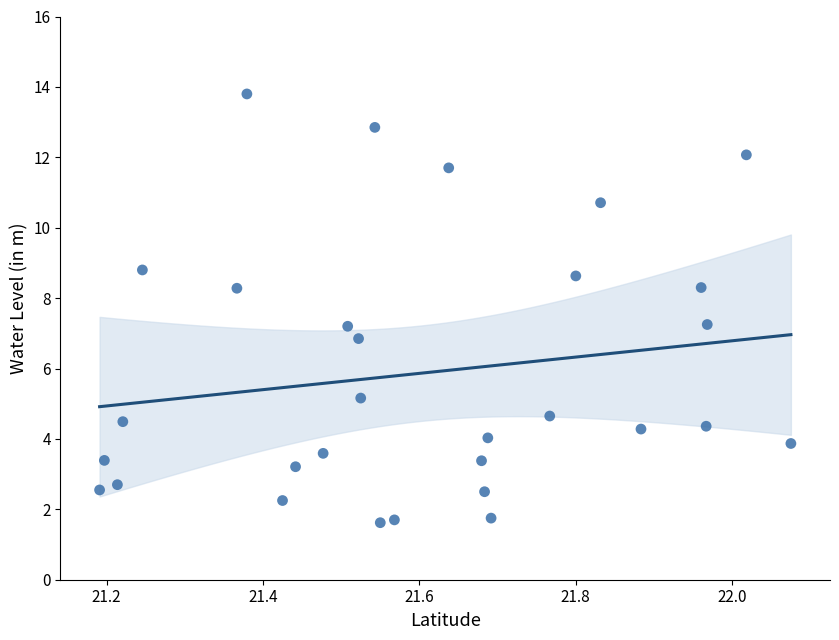

What is the range of X values (max minus min)?

0.9